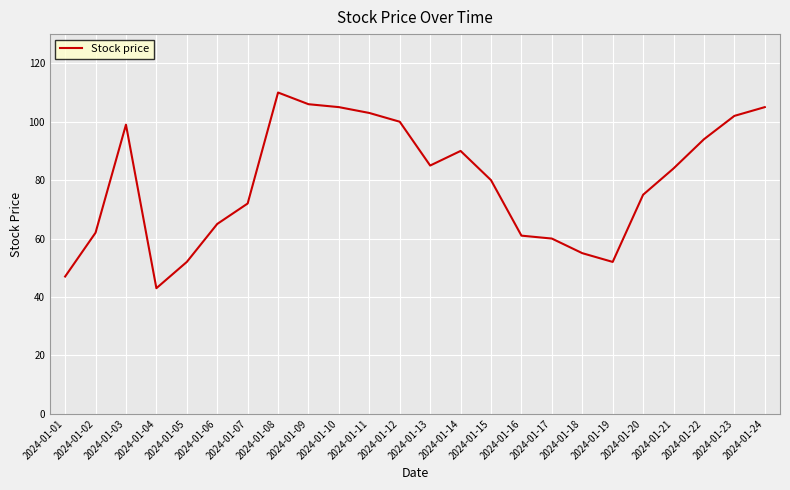

At which category does the data reach its first local valley?

2024-01-04